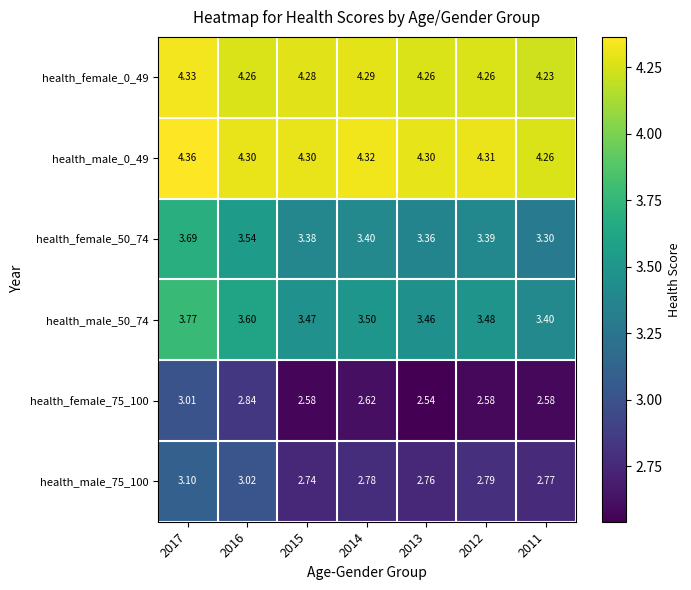

What is the total value across all series at 2011?

20.5